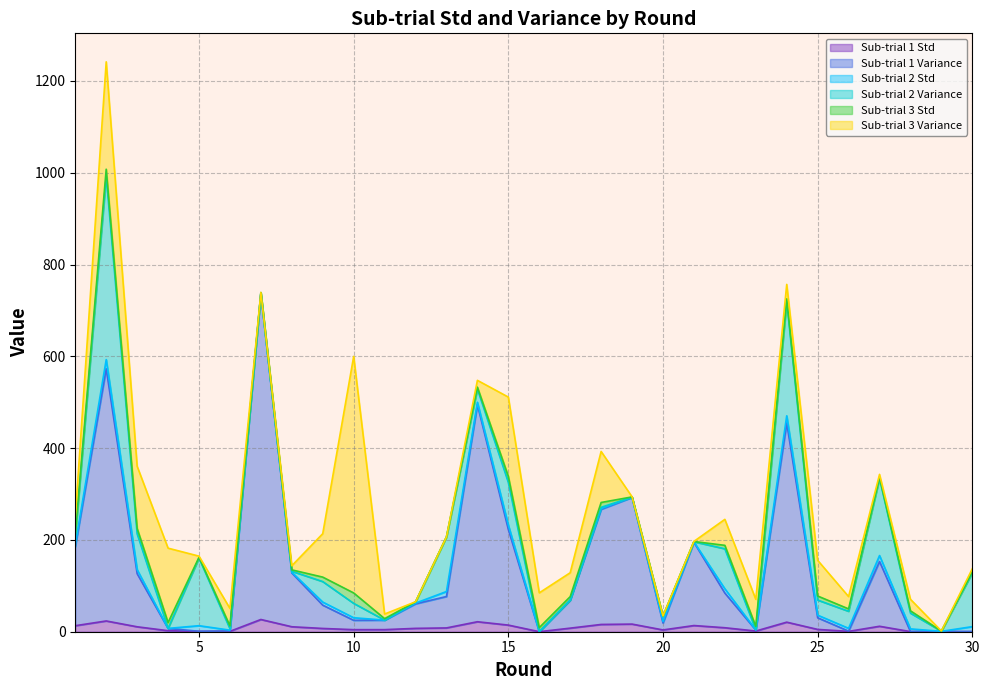

How many lines are shown in the chart?

6